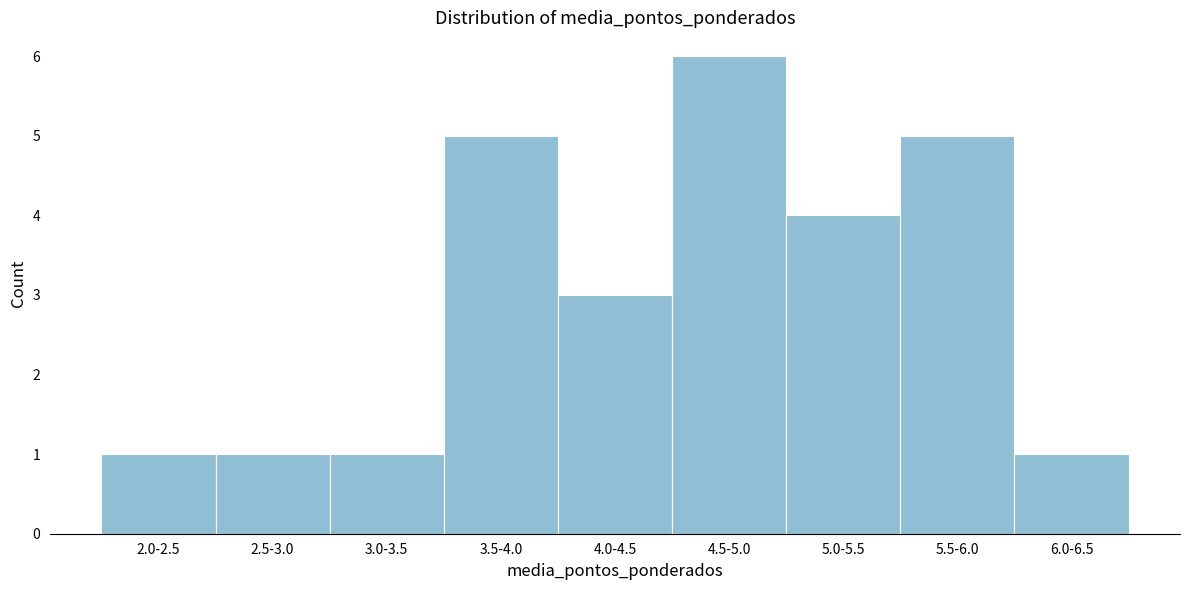

Reading right to left, what are all the values shown in this chart?

6.0-6.5=1	5.5-6.0=5	5.0-5.5=4	4.5-5.0=6	4.0-4.5=3	3.5-4.0=5	3.0-3.5=1	2.5-3.0=1	2.0-2.5=1